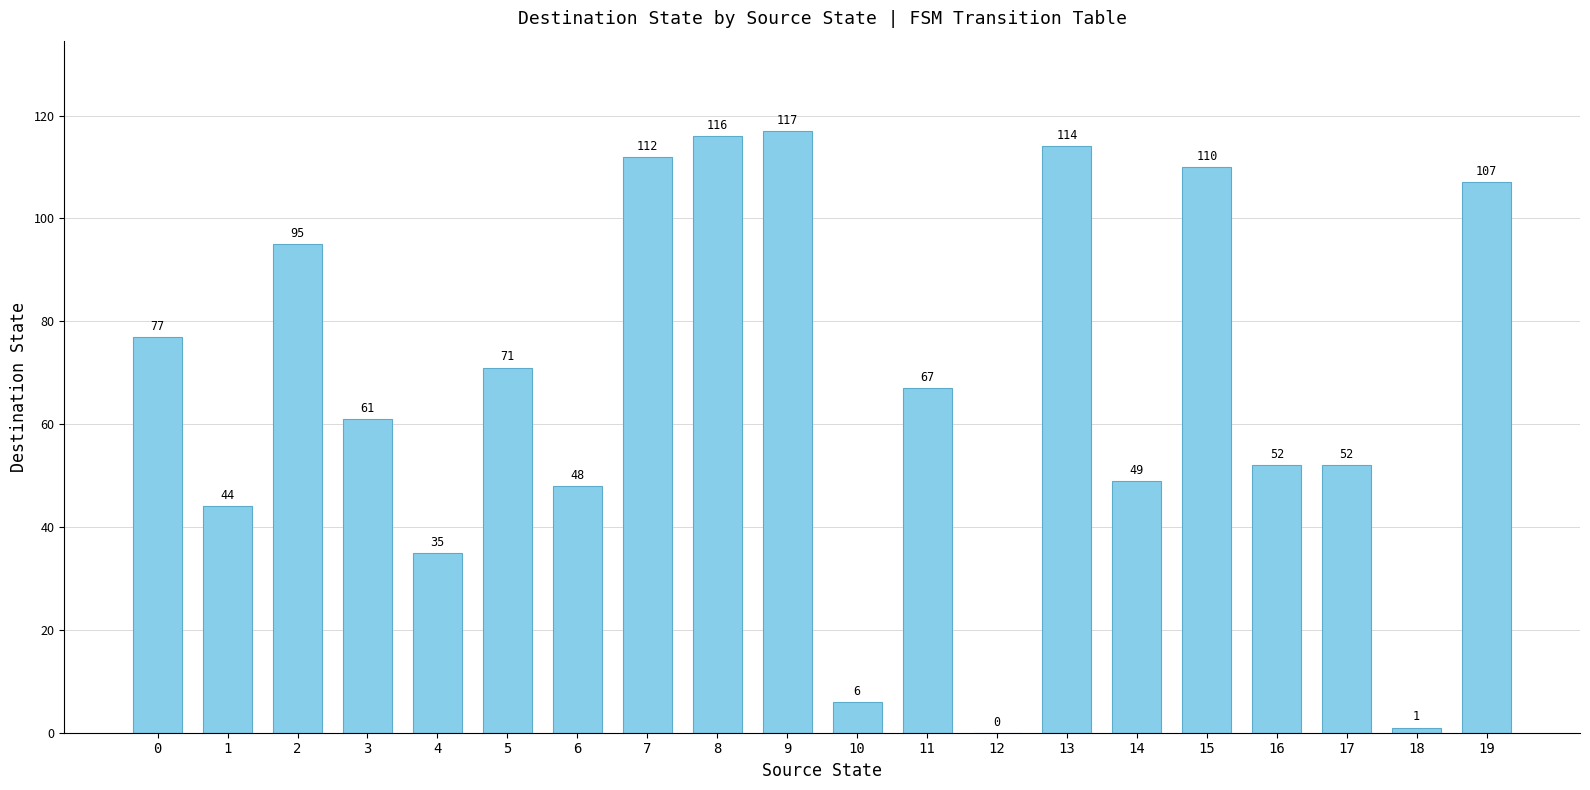

What is the sum of the values at 5 and 18?

72